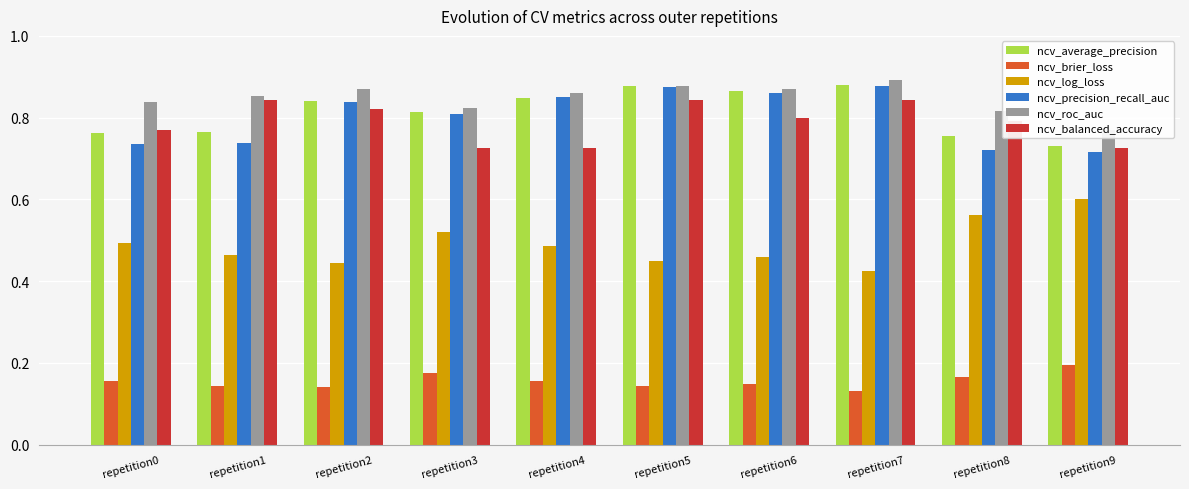

What is the value of the ncv_balanced_accuracy bar at the 8th from the left?

0.8